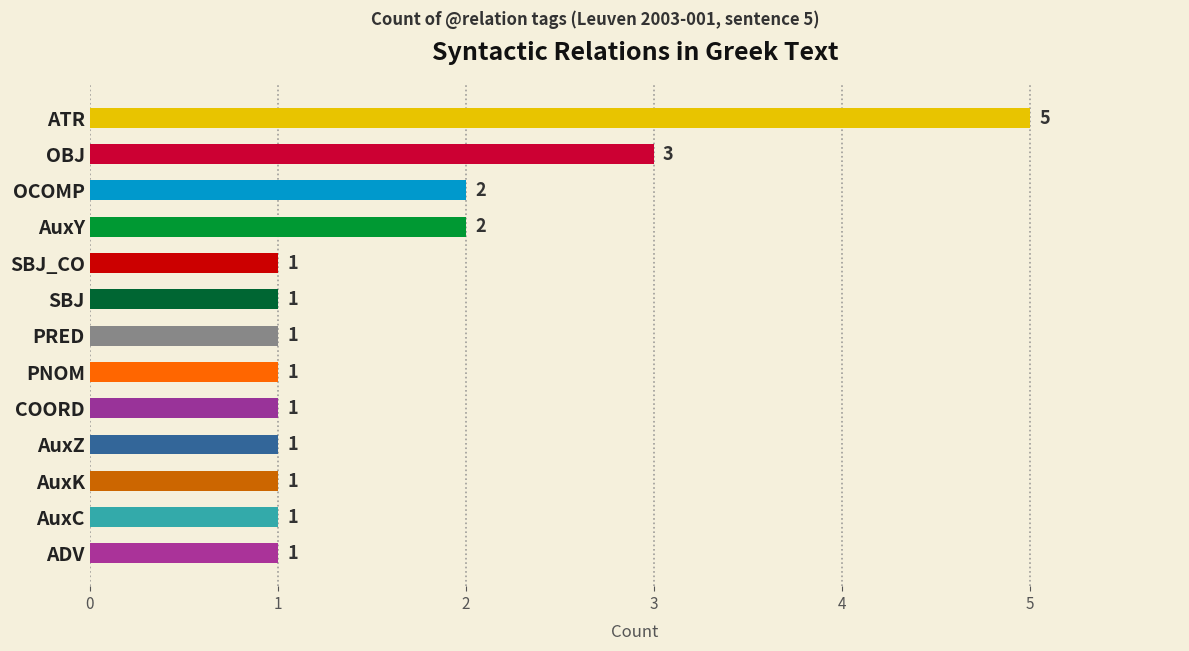

What is the greatest value displayed?

5